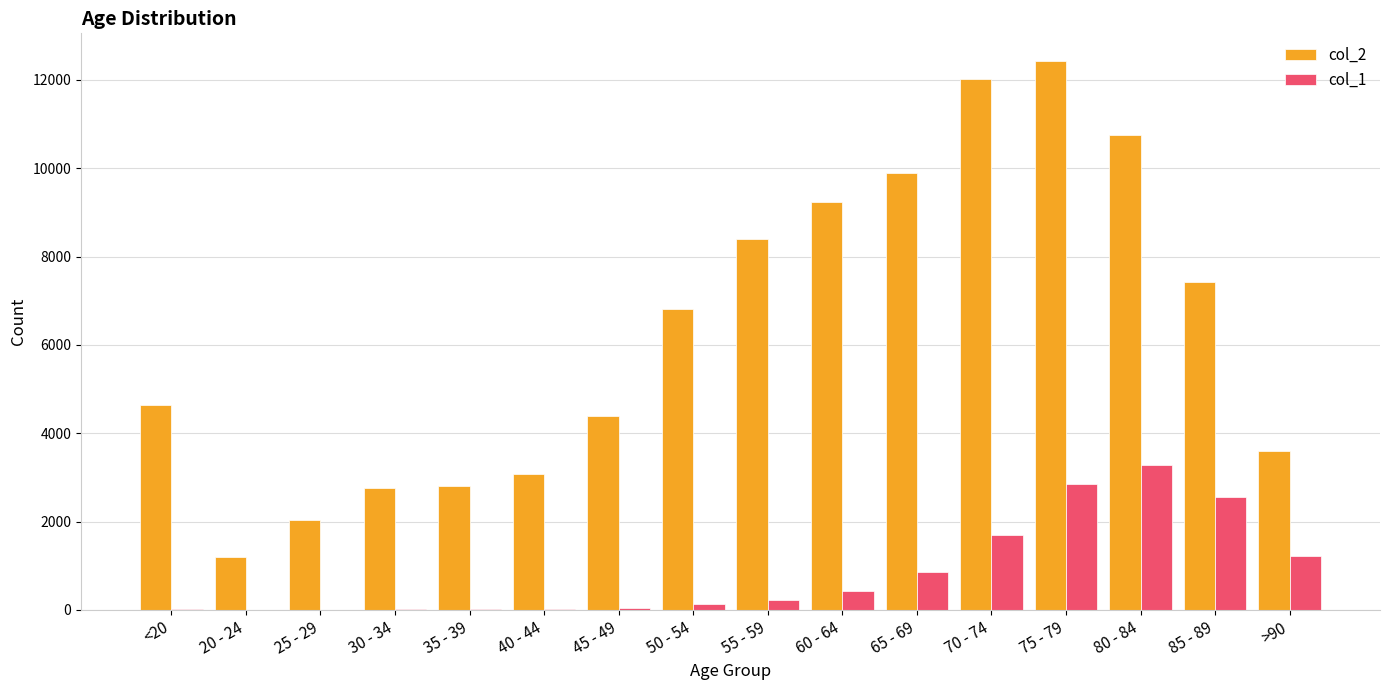

At which category is the sum across all series the highest?

75 - 79